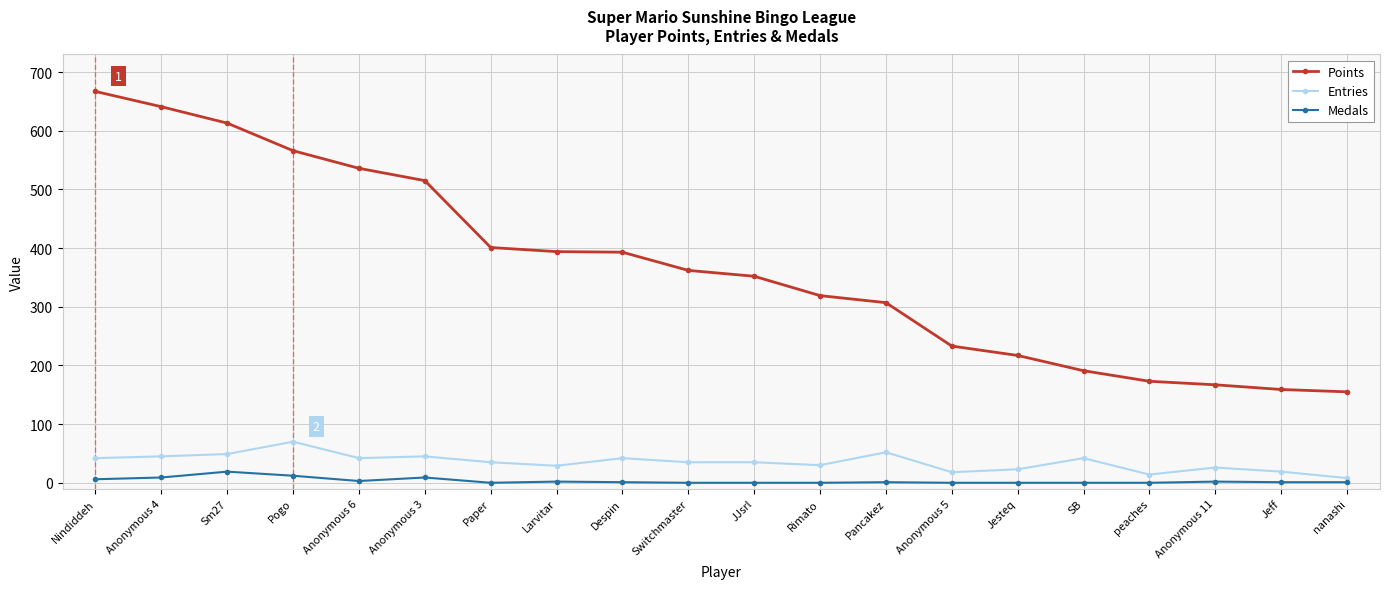

Rank the series at Pancakez from lowest to highest value.

Medals, Entries, Points